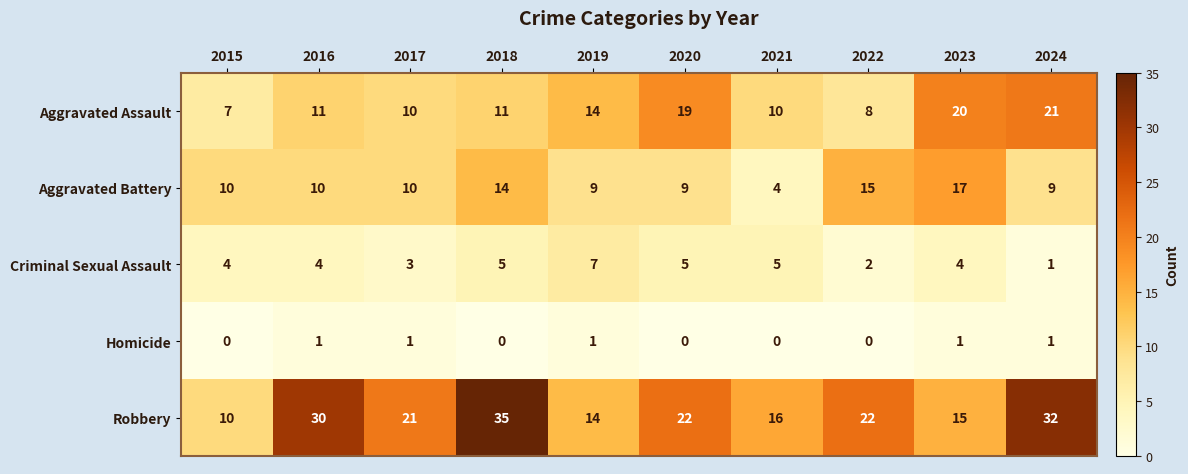

List the series in order of their peak value, lowest first.

Homicide, Criminal Sexual Assault, Aggravated Battery, Aggravated Assault, Robbery